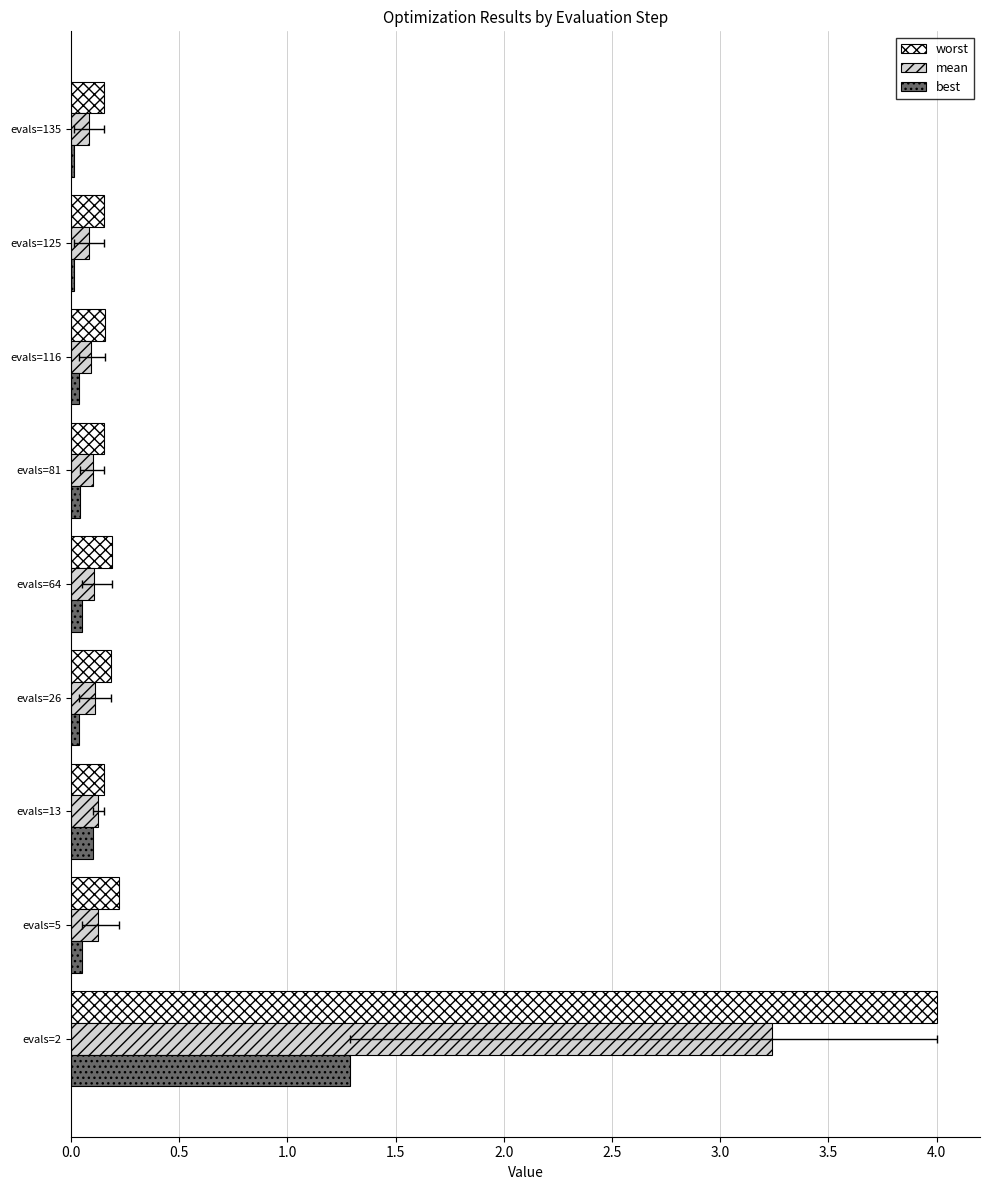

What is the average value of the worst series?

0.6